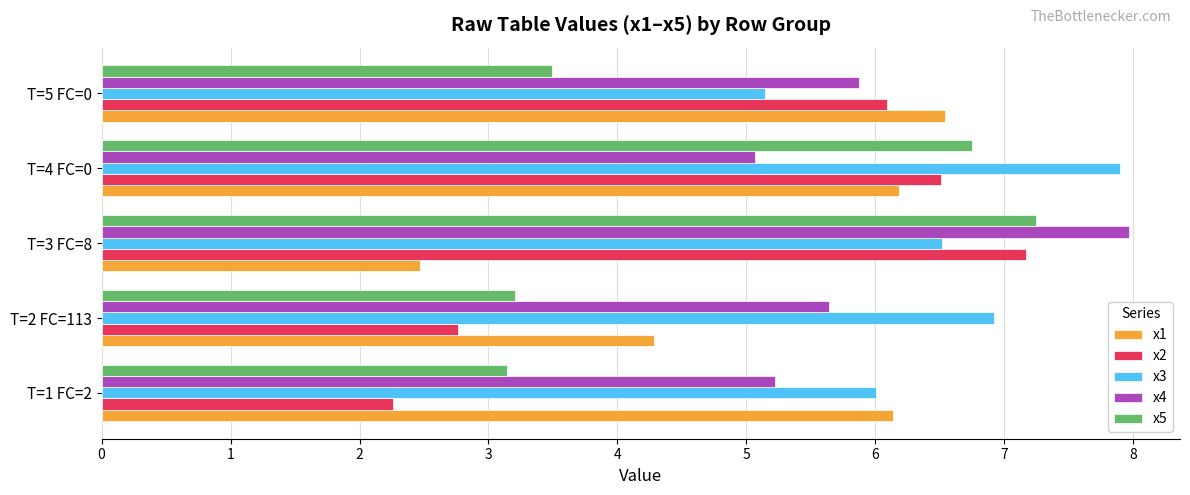

At which label is x2 closest to 4?

T=2 FC=113